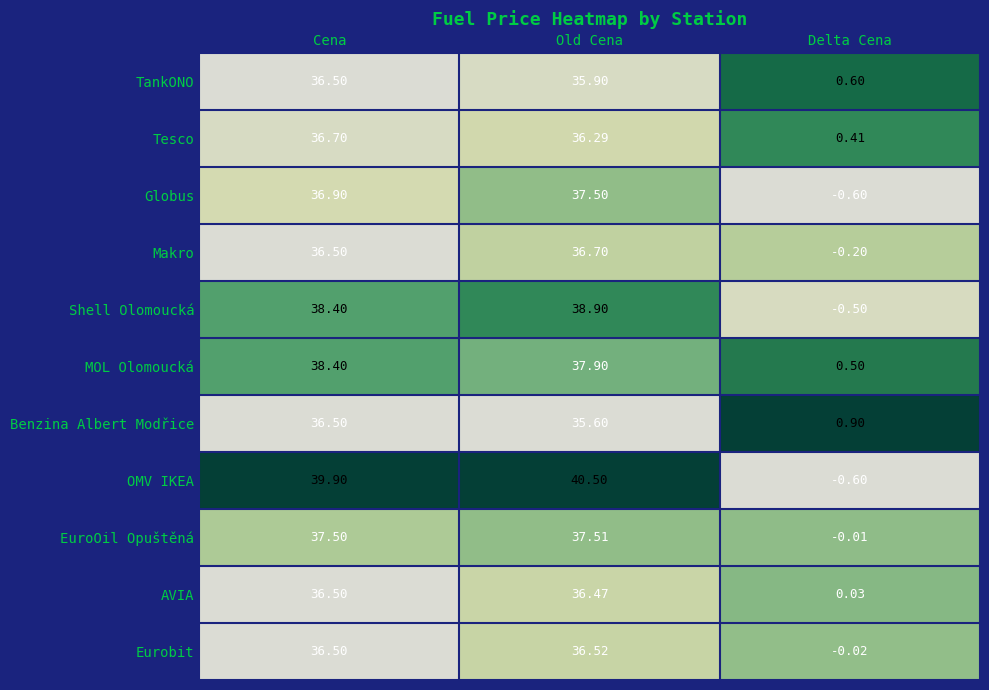

Which series has the widest spread of values?

OMV IKEA